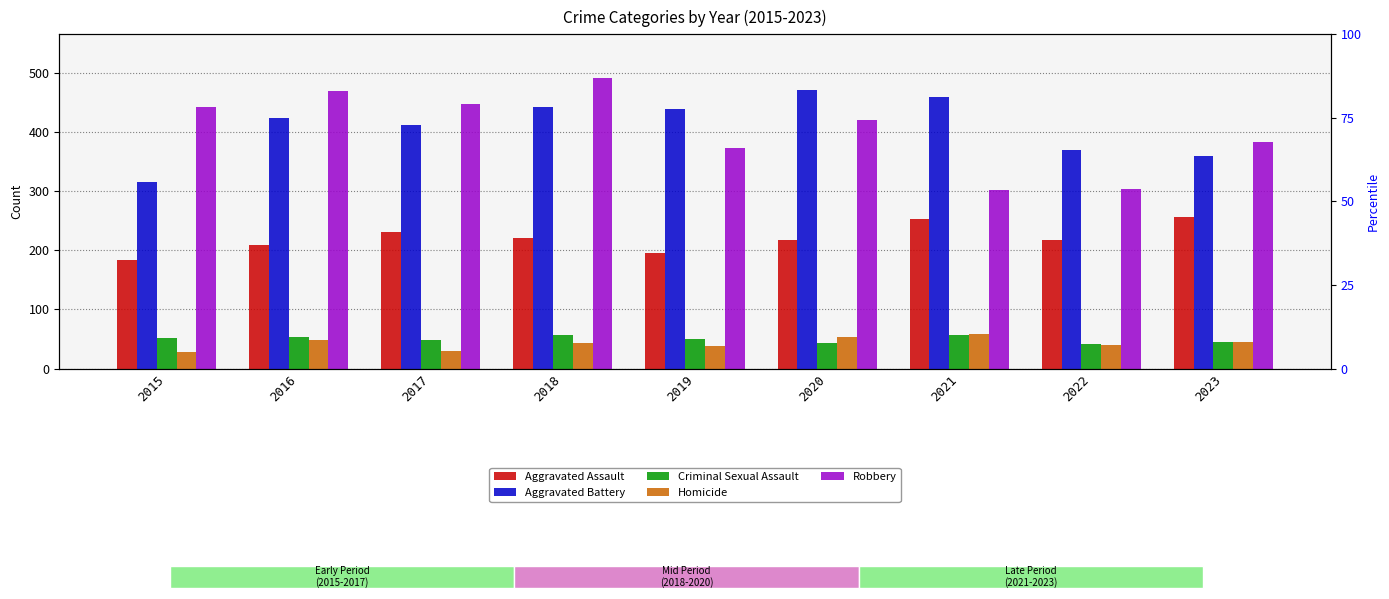

What is the total value across all series at 2019?

1094